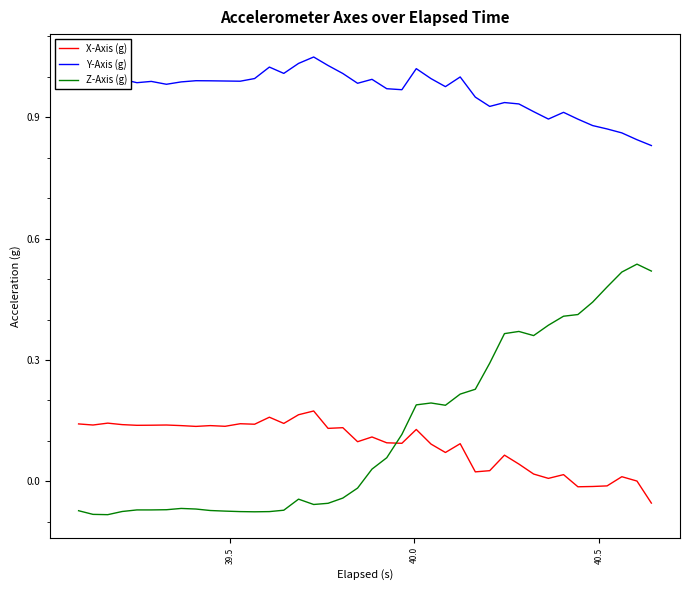

True or false: Y-Axis (g) and X-Axis (g) intersect in this chart.

False